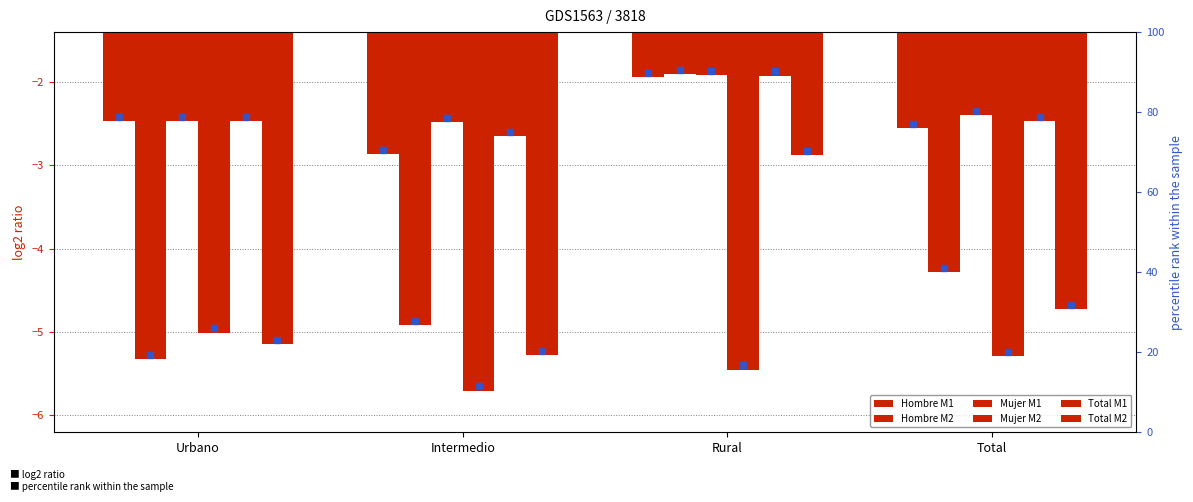

Count the number of categories in the chart.

4